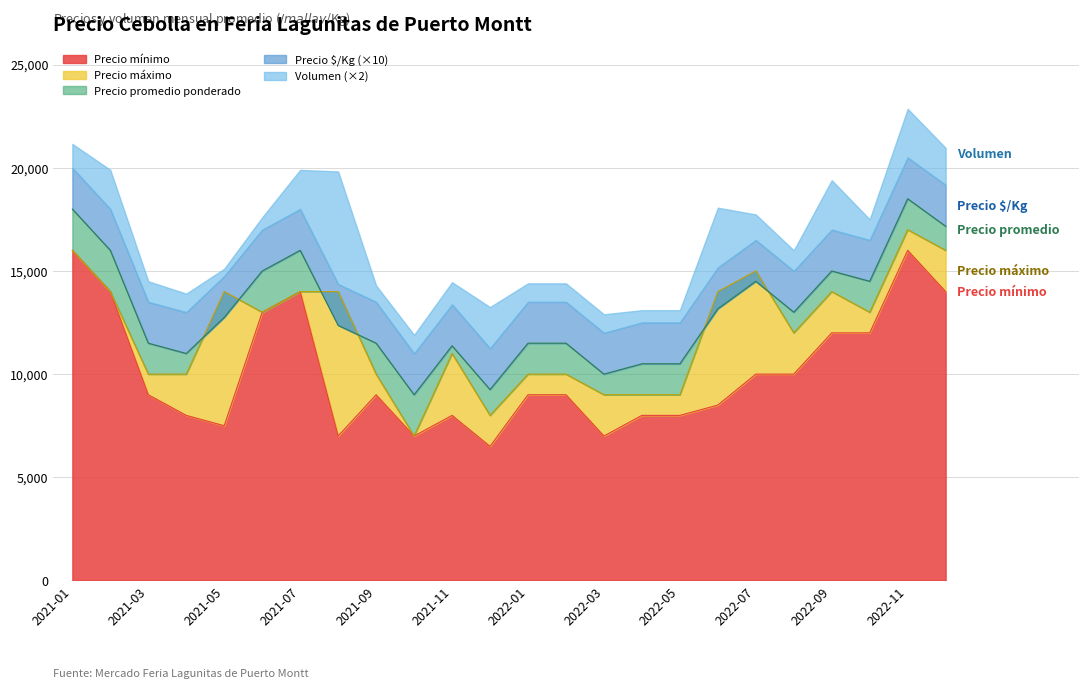

True or false: Precio maximo and Precio minimo intersect in this chart.

False